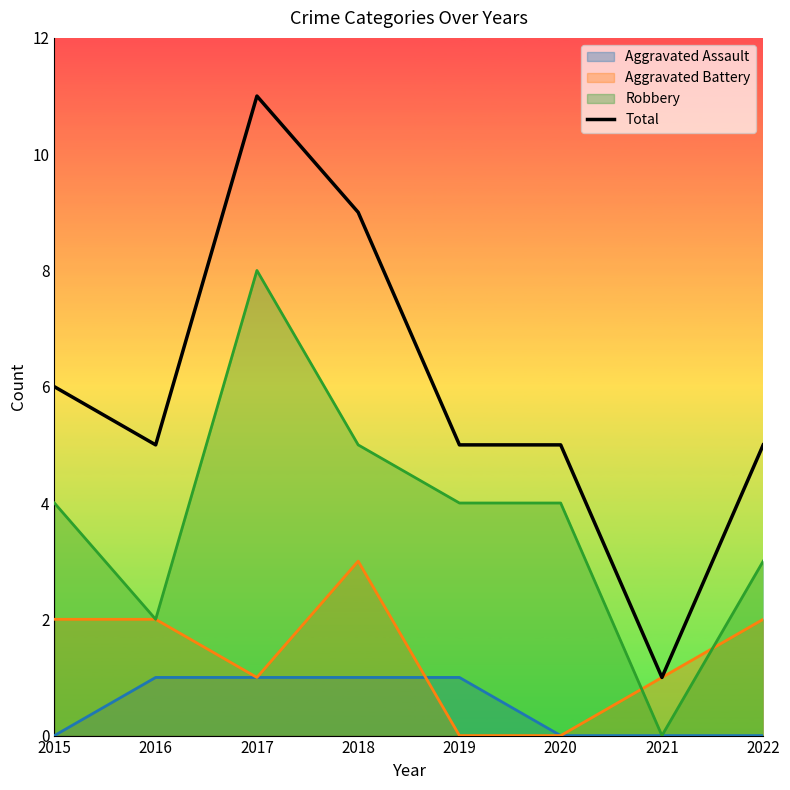

How many values are between 5 and 9?

6